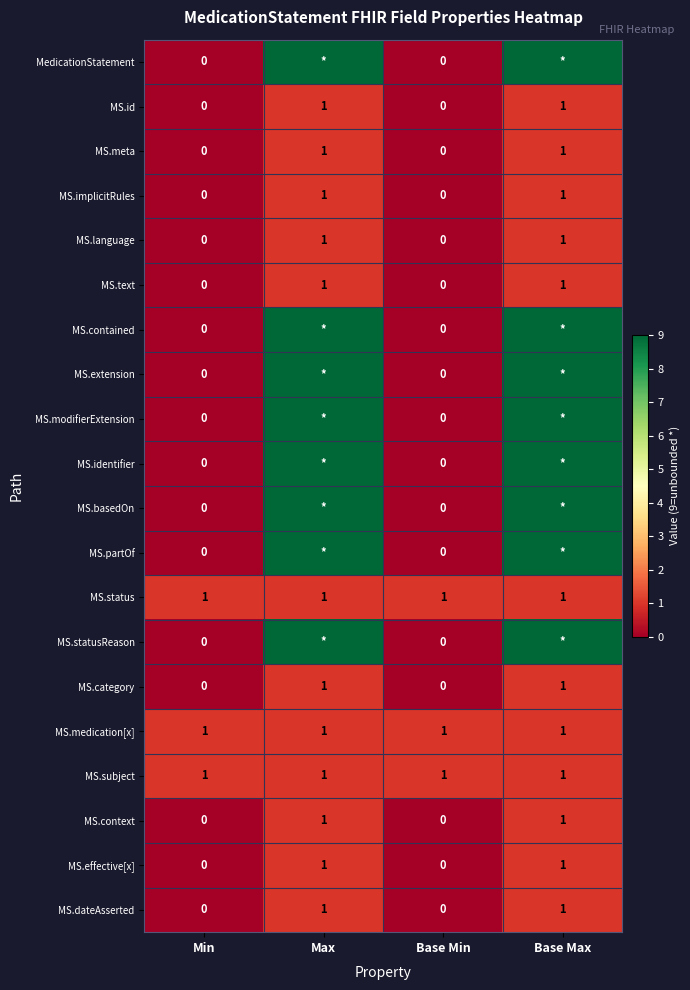

The MS.category series shows -1 at Min. True or false?

False